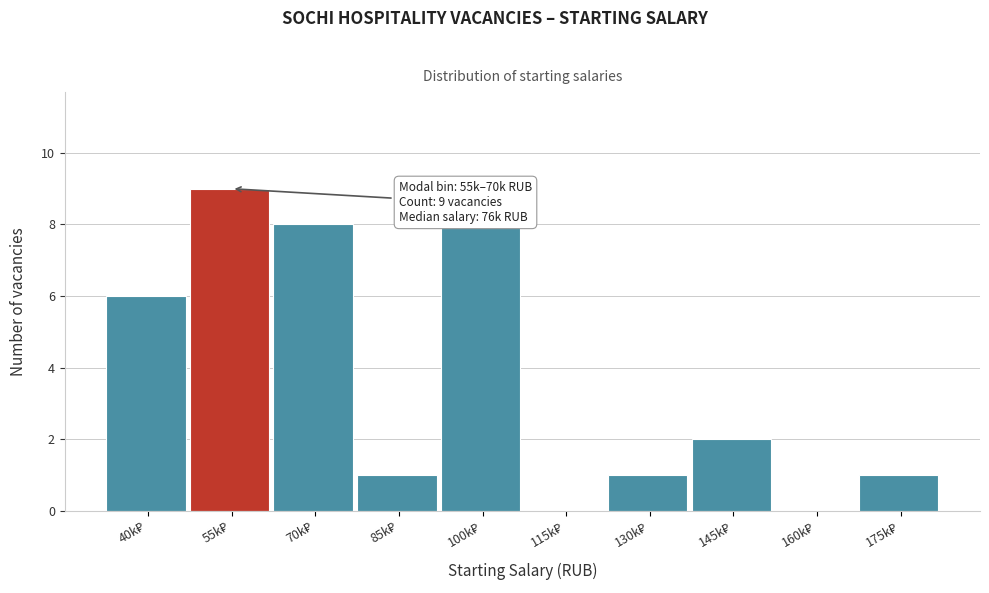

What is the sum of all values?

36